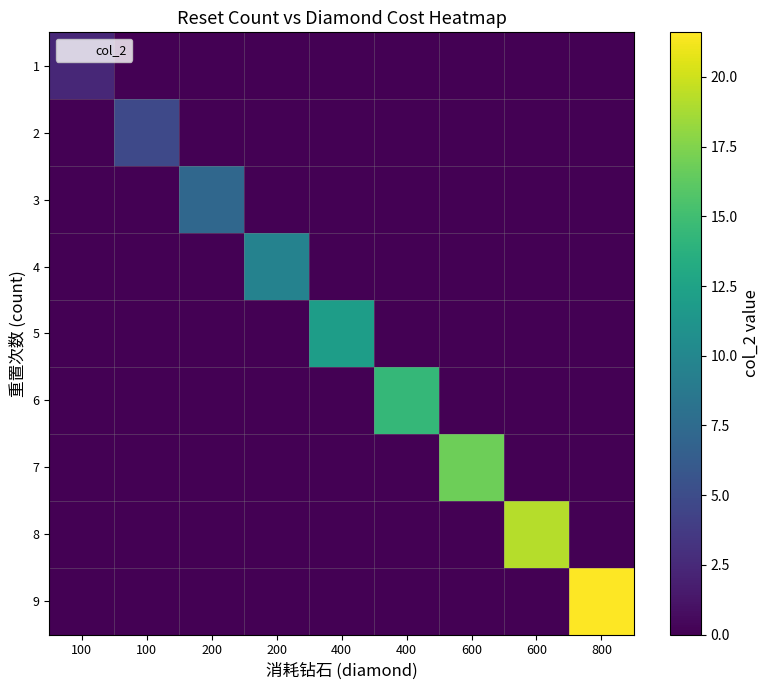

Reading left to right, extract all data points from this chart.

1: 100=2.4	100=0.0	200=0.0	200=0.0	400=0.0	400=0.0	600=0.0	600=0.0	800=0.0
2: 100=0.0	100=4.8	200=0.0	200=0.0	400=0.0	400=0.0	600=0.0	600=0.0	800=0.0
3: 100=0.0	100=0.0	200=7.2	200=0.0	400=0.0	400=0.0	600=0.0	600=0.0	800=0.0
4: 100=0.0	100=0.0	200=0.0	200=9.6	400=0.0	400=0.0	600=0.0	600=0.0	800=0.0
5: 100=0.0	100=0.0	200=0.0	200=0.0	400=12.0	400=0.0	600=0.0	600=0.0	800=0.0
6: 100=0.0	100=0.0	200=0.0	200=0.0	400=0.0	400=14.4	600=0.0	600=0.0	800=0.0
7: 100=0.0	100=0.0	200=0.0	200=0.0	400=0.0	400=0.0	600=16.8	600=0.0	800=0.0
8: 100=0.0	100=0.0	200=0.0	200=0.0	400=0.0	400=0.0	600=0.0	600=19.2	800=0.0
9: 100=0.0	100=0.0	200=0.0	200=0.0	400=0.0	400=0.0	600=0.0	600=0.0	800=21.6